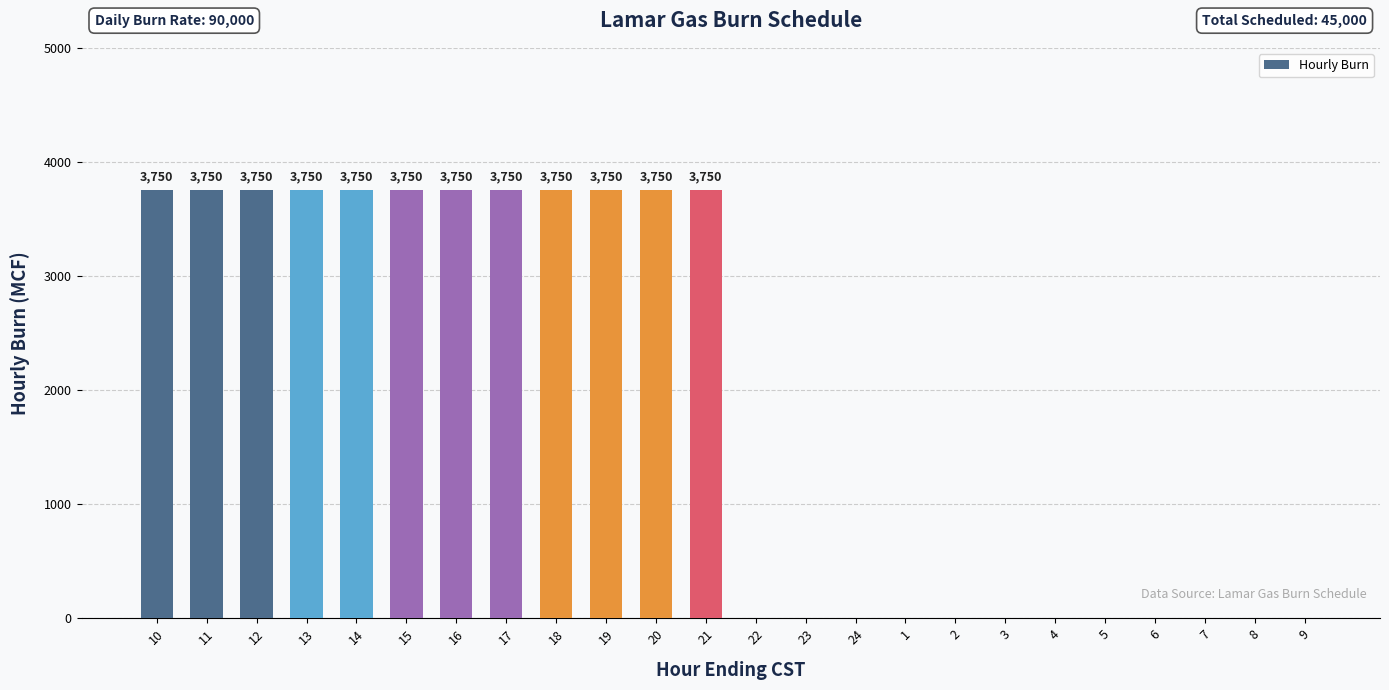

What is the greatest value displayed?

3750